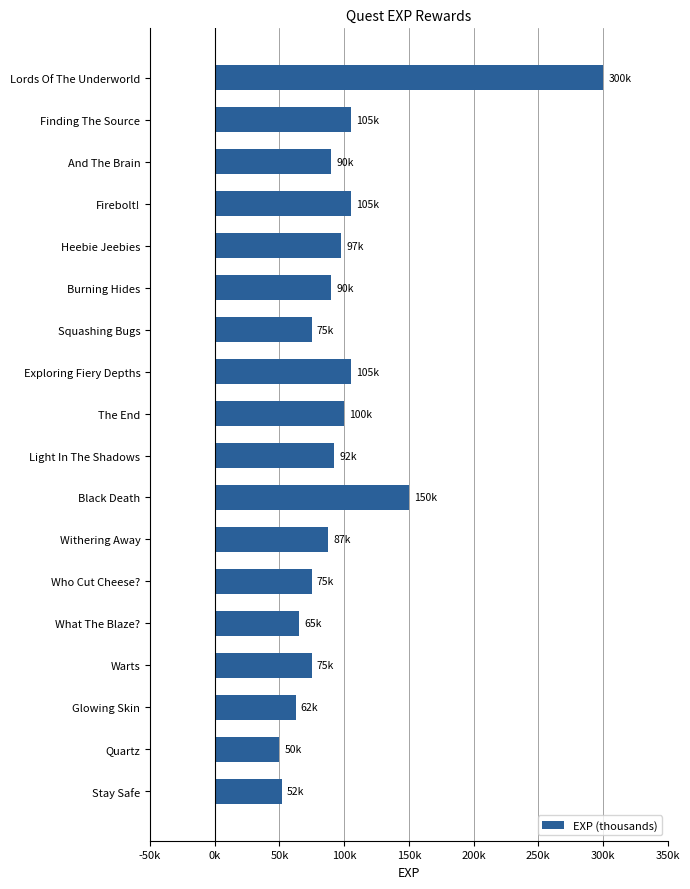

Which category has the highest value across all series?

Lords Of The Underworld